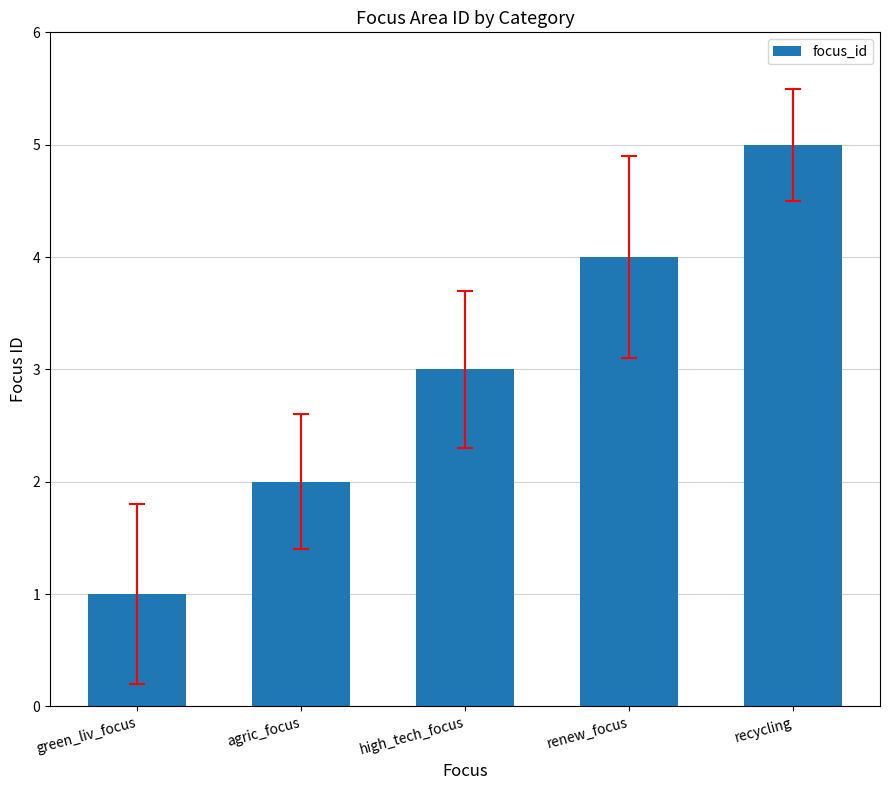

How many values are below 3?

2